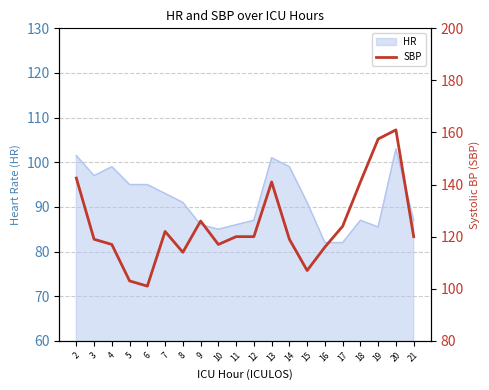

The HR series shows 33.7 at 5. True or false?

False